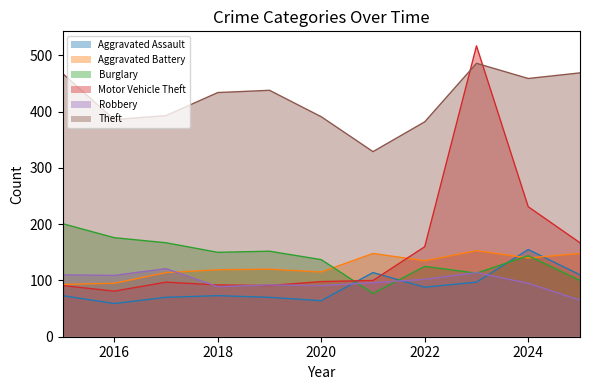

Is it true that Theft equals 751 at 2019?

False